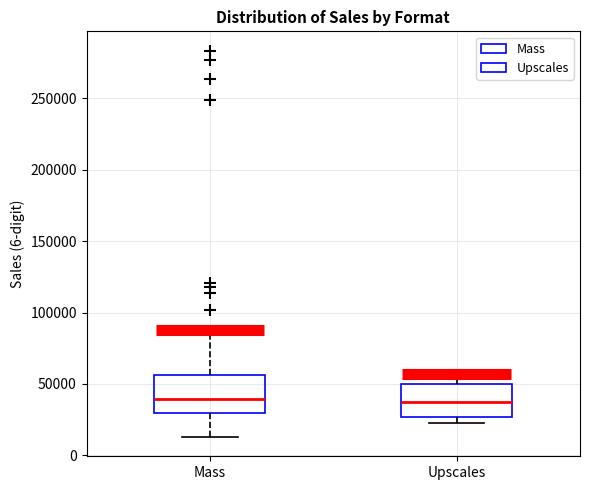

Reading left to right, transcribe this box plot: for each box, give where its median line is, the range the box spans, and where its two whiskers end, as read against the y-axis. The values are not printed on the chart, so give them approximately, as read against the axis.

Mass: median 40000, box 30000 to 55000, whiskers 15000 to 90000
Upscales: median 35000, box 25000 to 50000, whiskers 25000 (just below the box's lower edge) to 55000